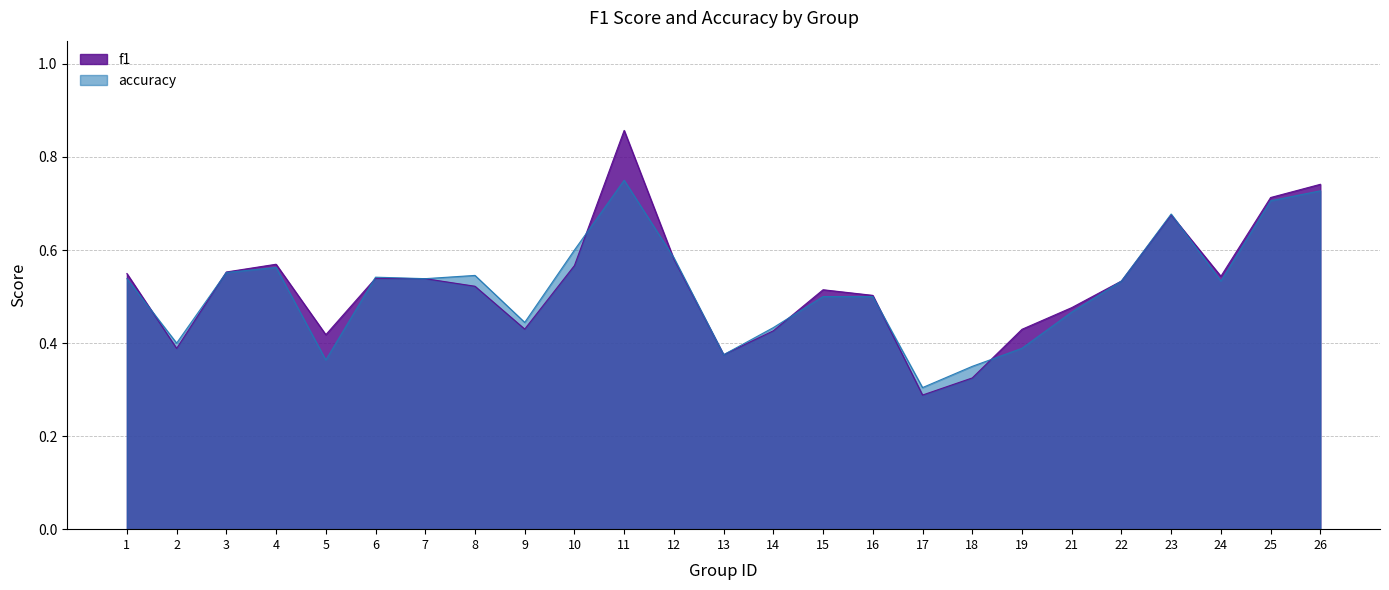

What is the value of the f1 point at the 10th from the left?

0.6